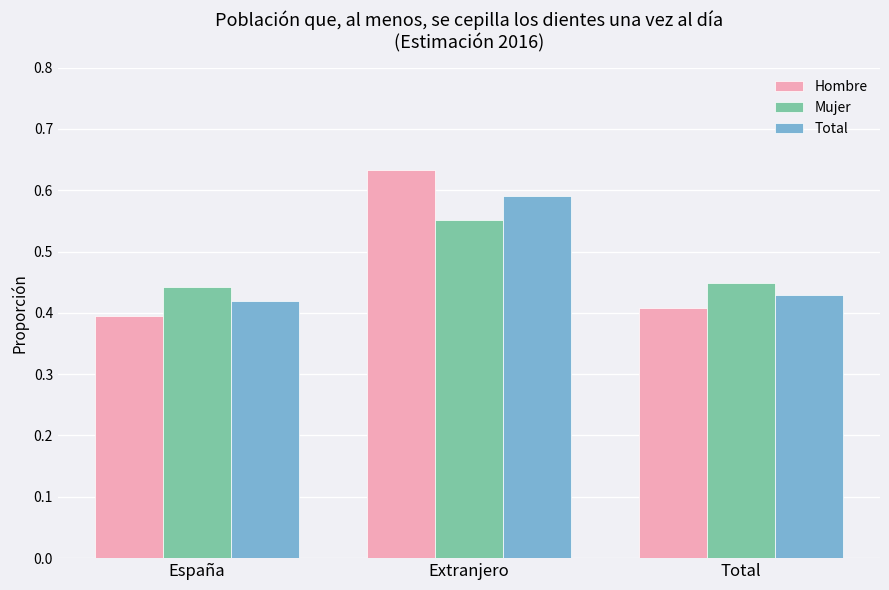

Rank the series by their maximum value, from highest to lowest.

Hombre, Total, Mujer